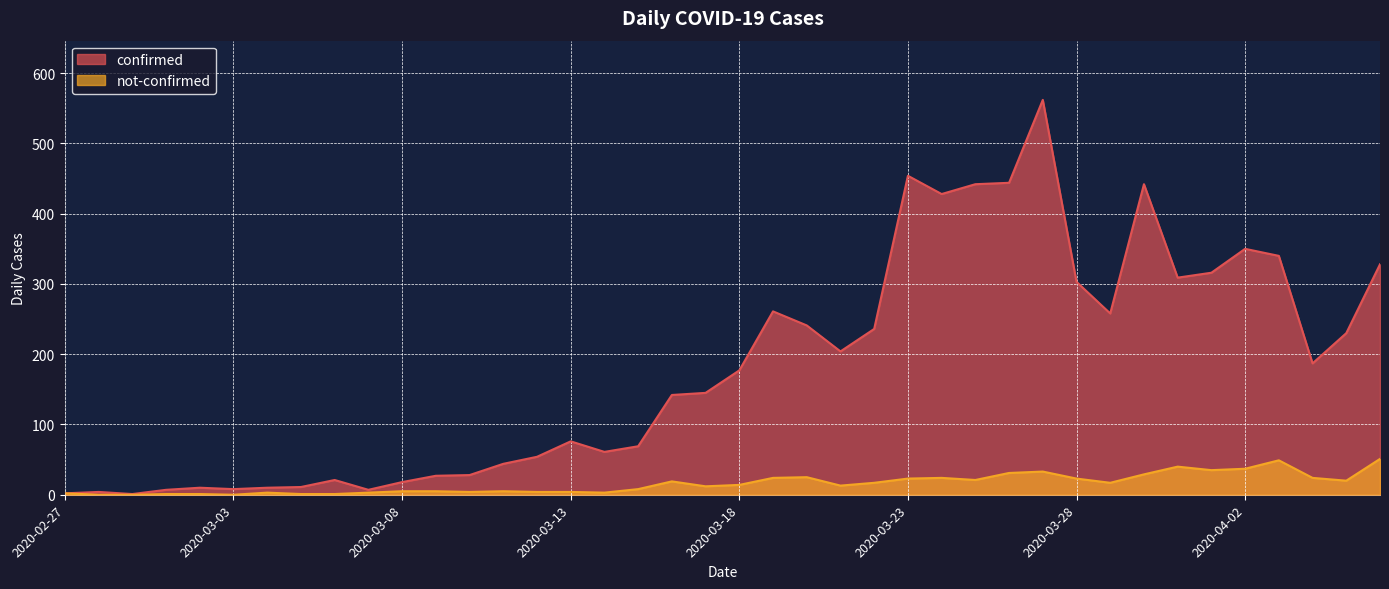

Is the value of confirmed at 2020-03-28 greater than the value of not-confirmed at 2020-03-03?

Yes